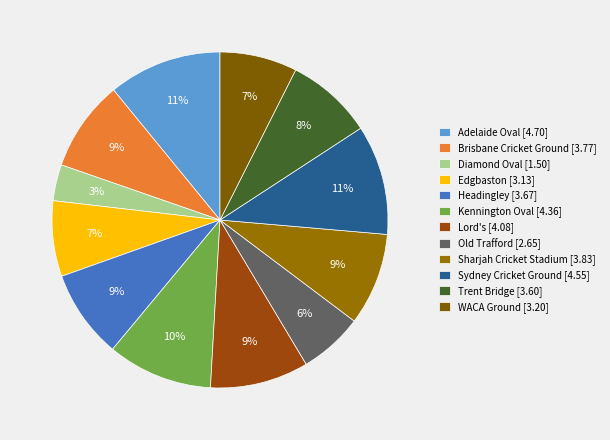

To the nearest percent, what is the average slice percentage?

8%